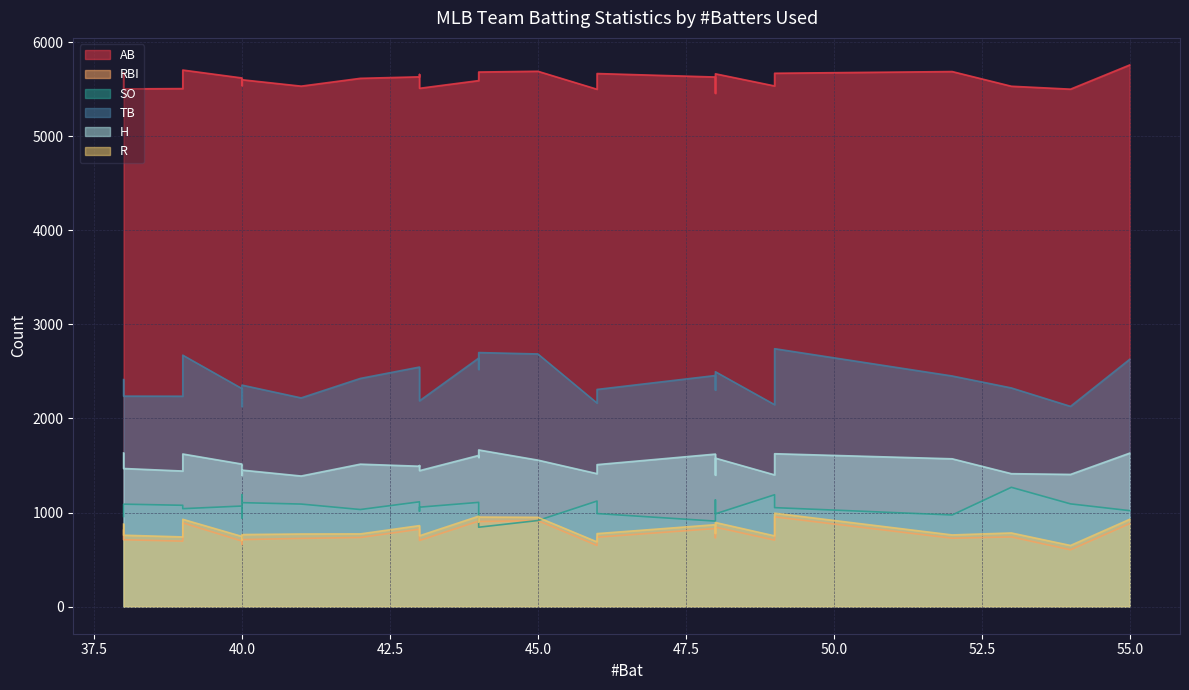

The value of H at SFG is 2194. True or false?

False